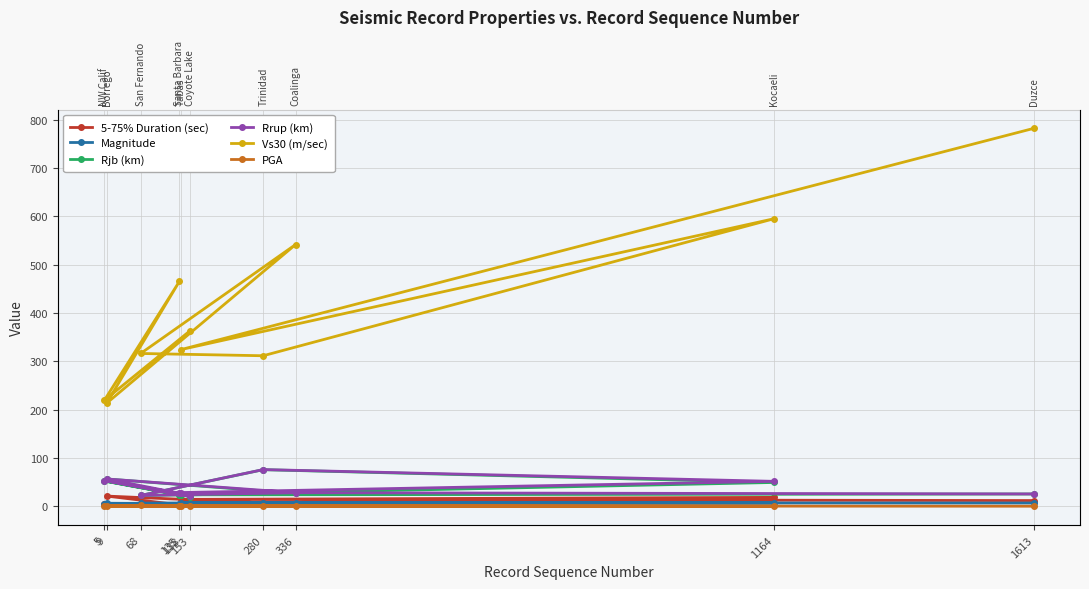

Rank the categories by 5-75% Duration (sec) value from highest to lowest.

9, 1164, 138, 1613, 280, 68, 336, 5, 153, 135